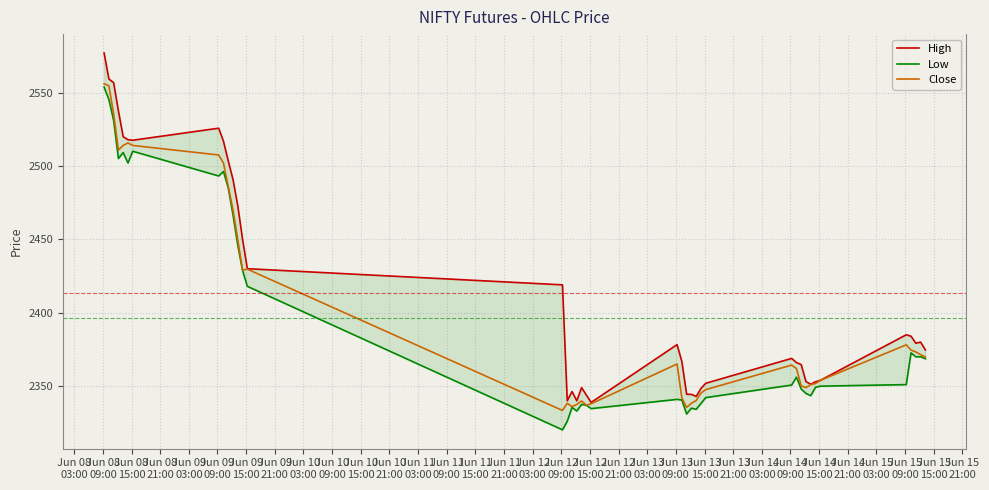

True or false: Close and Low cross at least once.

False